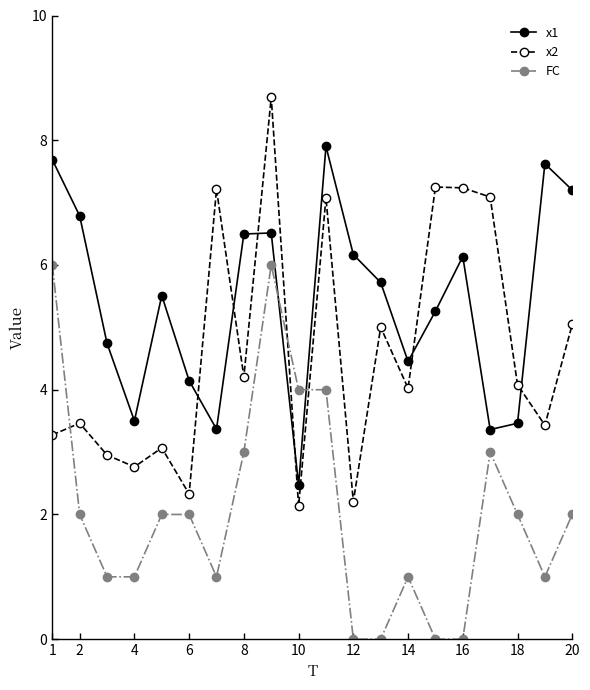

What is the average value of the x1 series?

5.4